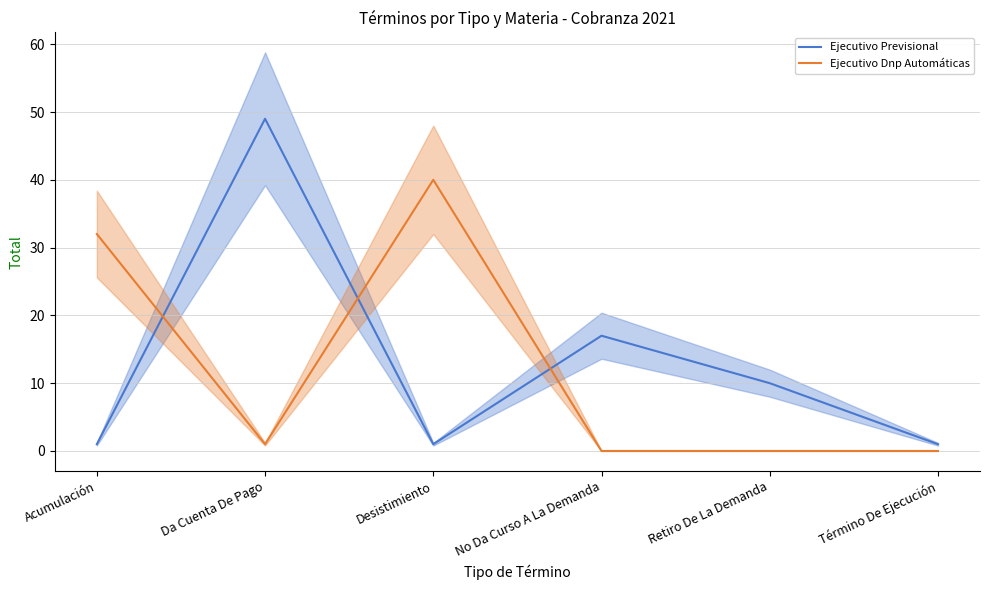

Rank the series at Acumulación from lowest to highest value.

Ejecutivo Previsional, Ejecutivo Dnp Automáticas